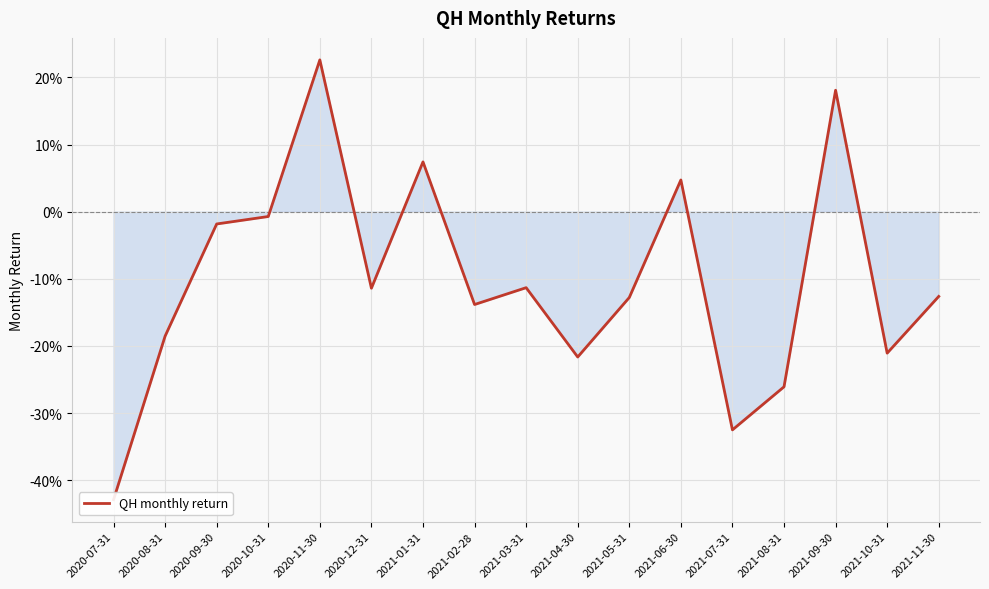

Reading right to left, transcribe all the data shown in this chart.

-0.1	-0.2	0.2	-0.3	-0.3	0.0	-0.1	-0.2	-0.1	-0.1	0.1	-0.1	0.2	-0.0	-0.0	-0.2	-0.4